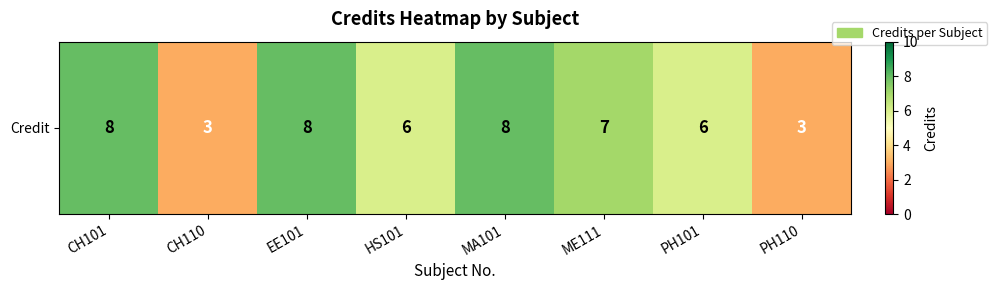

True or false: the data shows 9 at HS101.

False